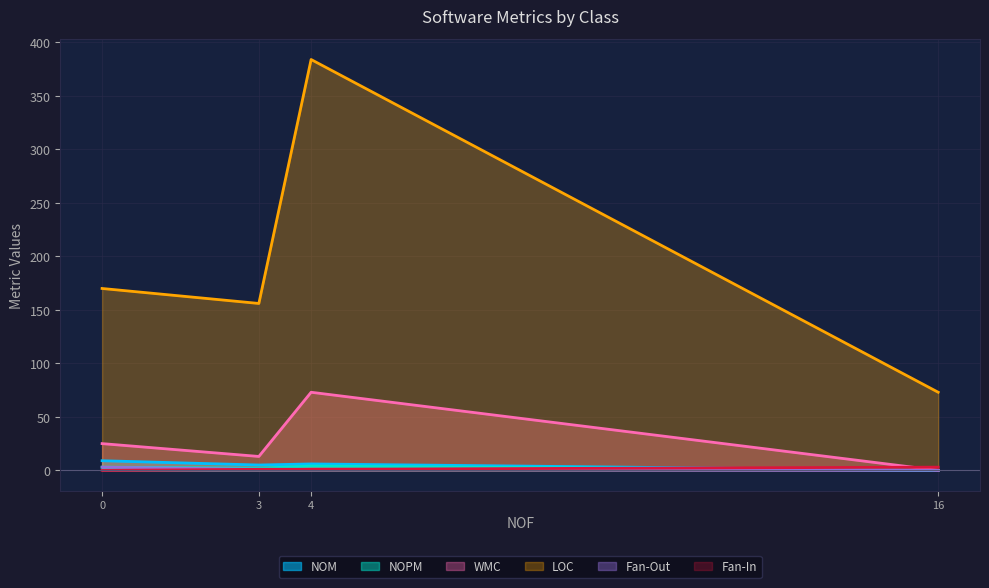

At which category is the sum across all series the highest?

4